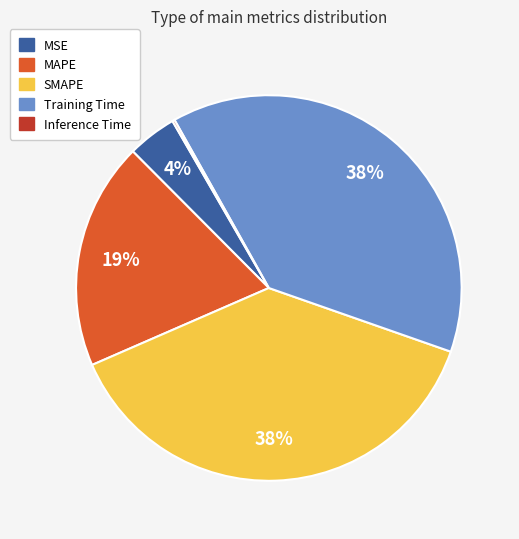

To the nearest percent, what is the combined percentage of SMAPE and Training Time?

77%